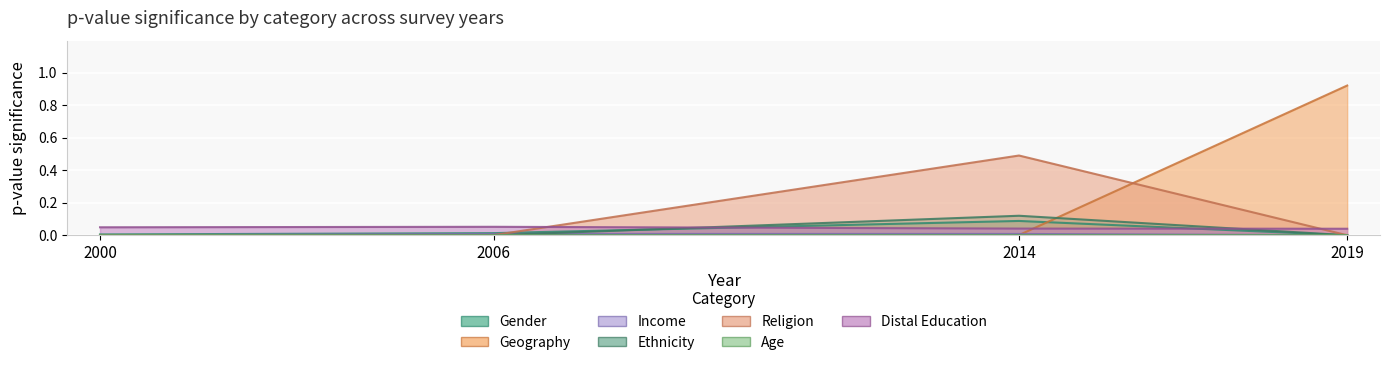

What is the sum of all Gender values?

0.1